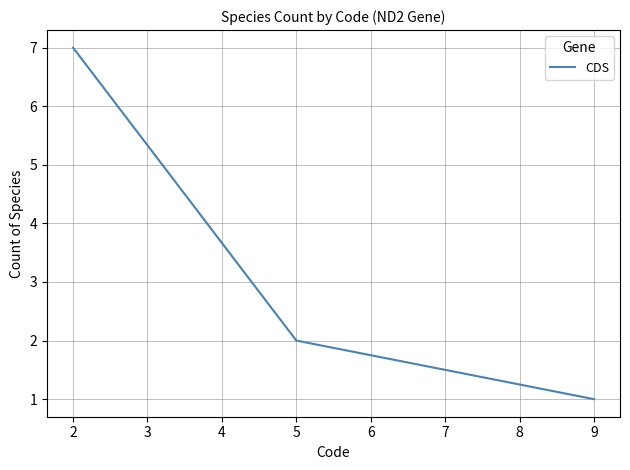

How many values are below 2?

1